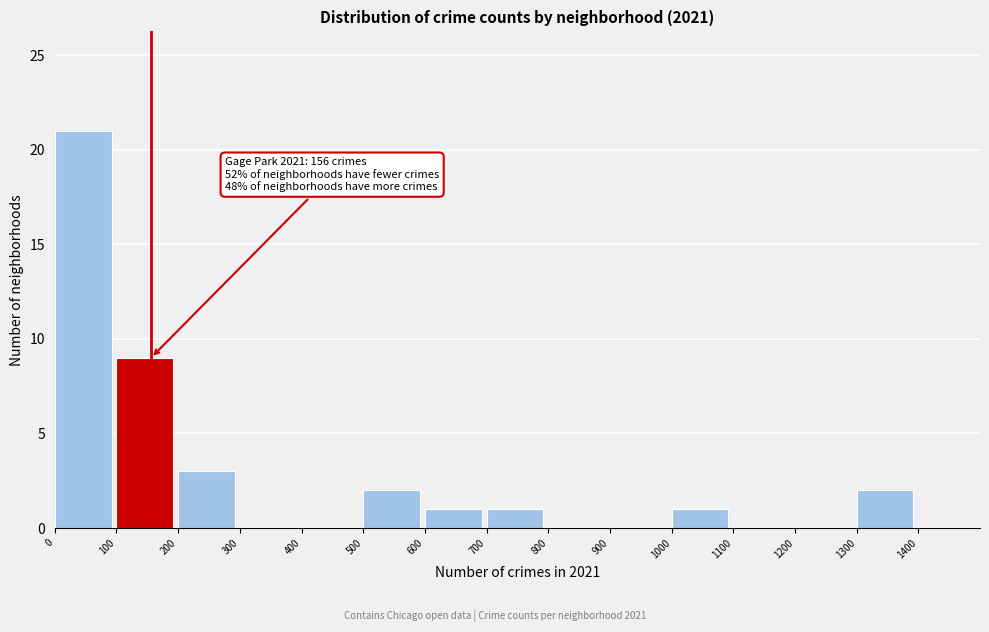

Over which range of the x-axis is the bar tallest?

0 to 100